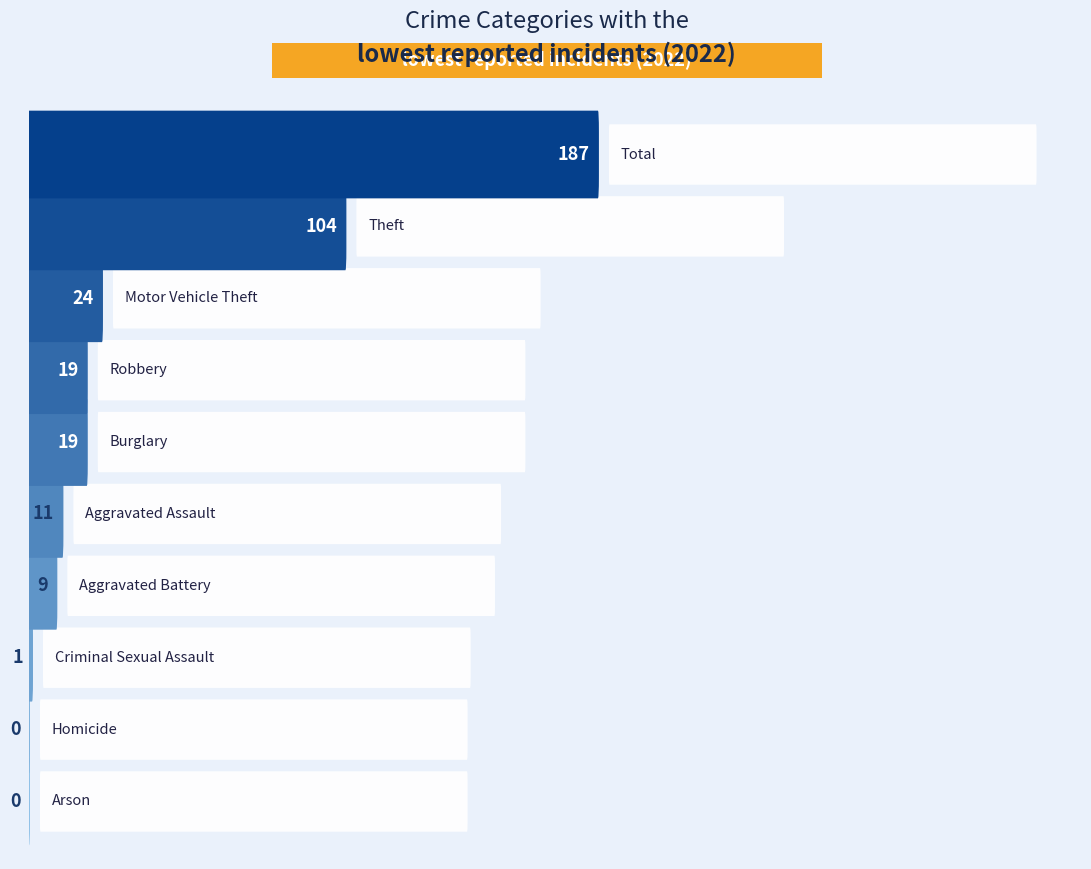

What is the change in value from Criminal Sexual Assault to Robbery?

+18